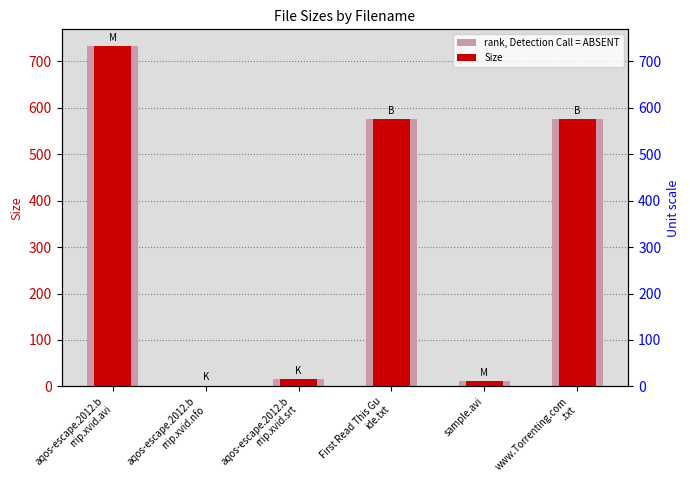

At which label is Size closest to 366?

First Read This Gu
ide.txt